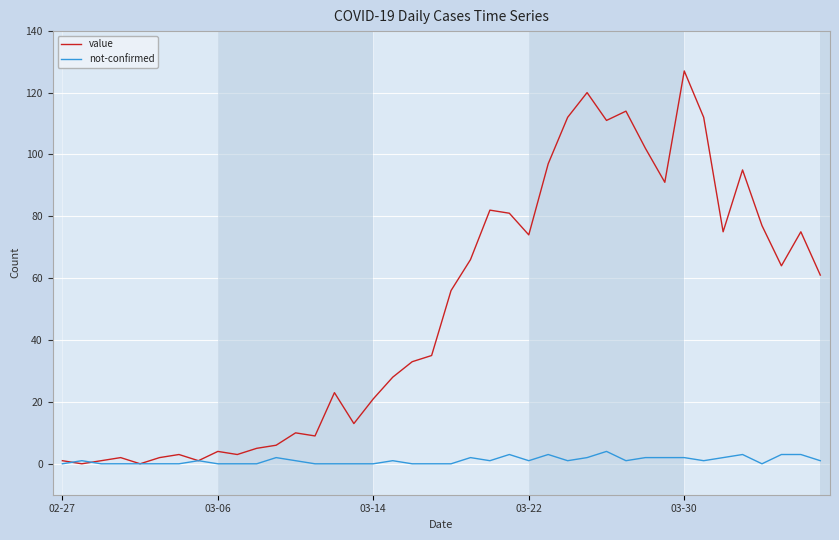

Which series has the largest range (max minus min)?

value